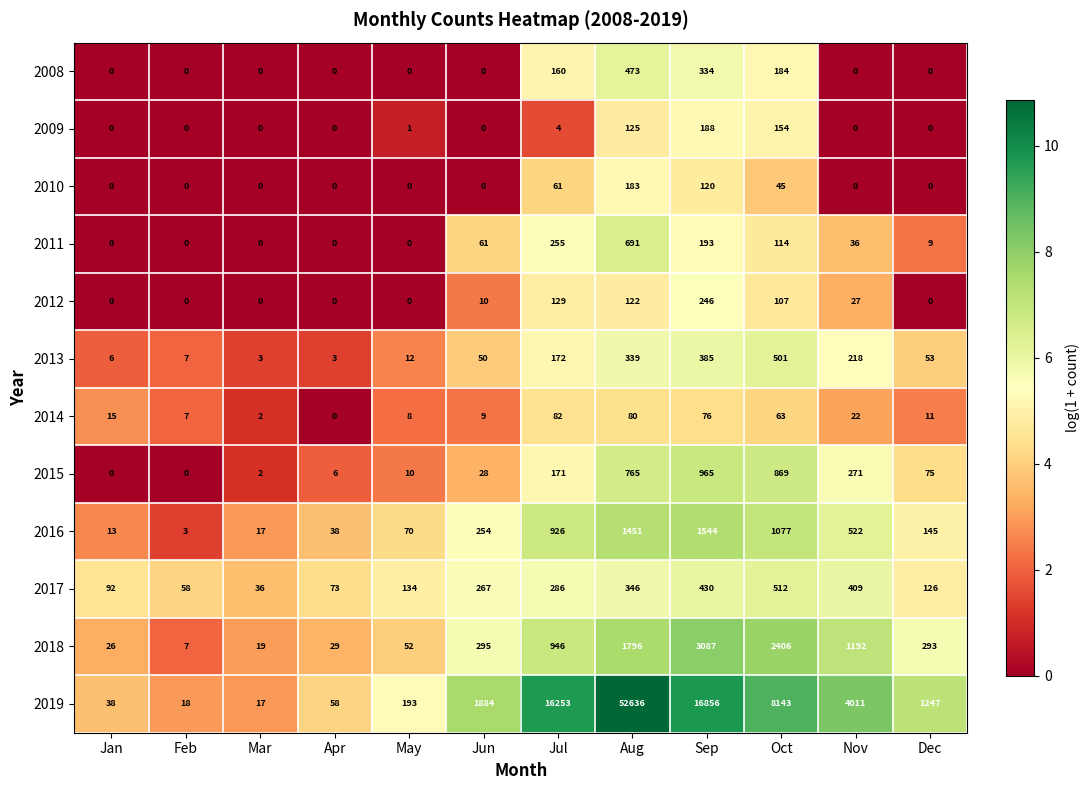

Between Jan and Oct, which series saw the biggest shift?

2019